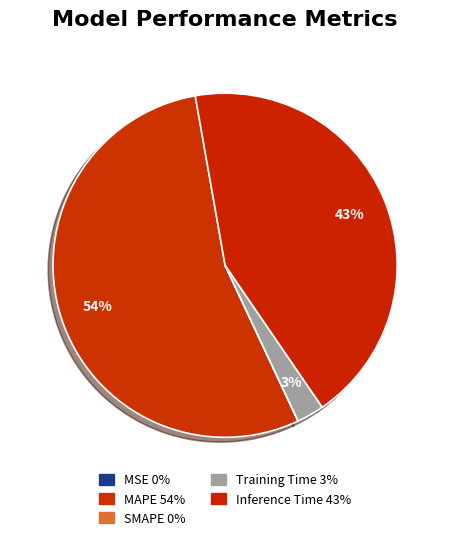

Does MAPE account for over 50% of the chart?

Yes